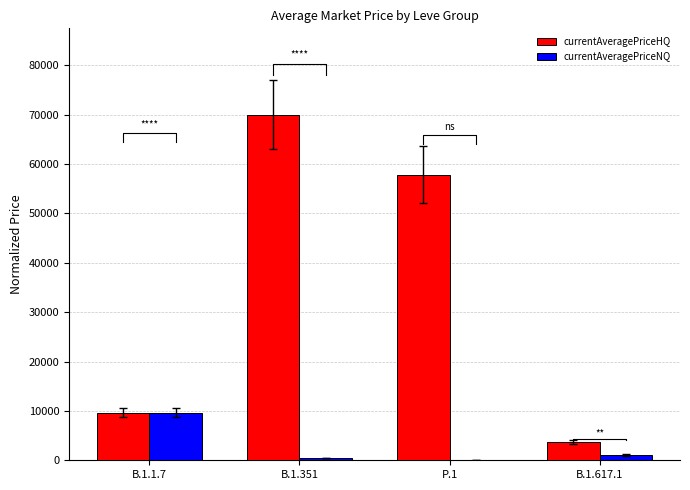

What is the difference between the maximum and minimum values in the currentAveragePriceNQ series?

9650